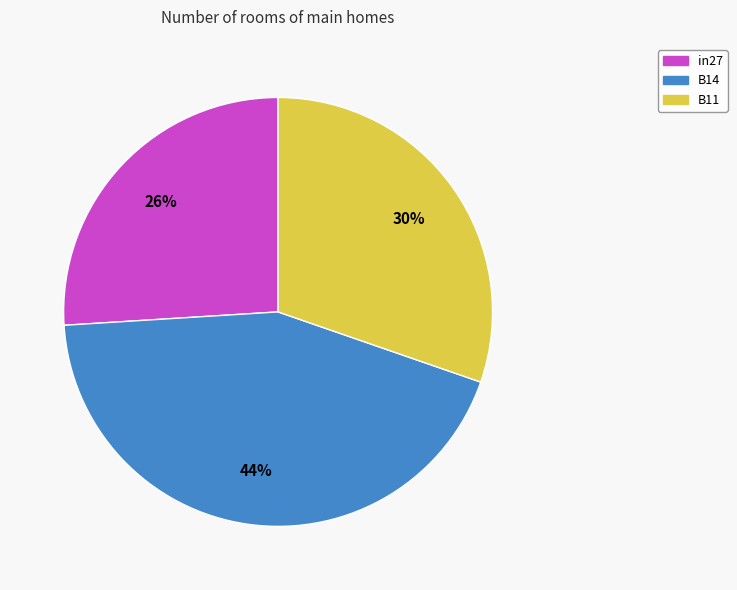

What percentage is the B14 slice, to the nearest percent?

44%